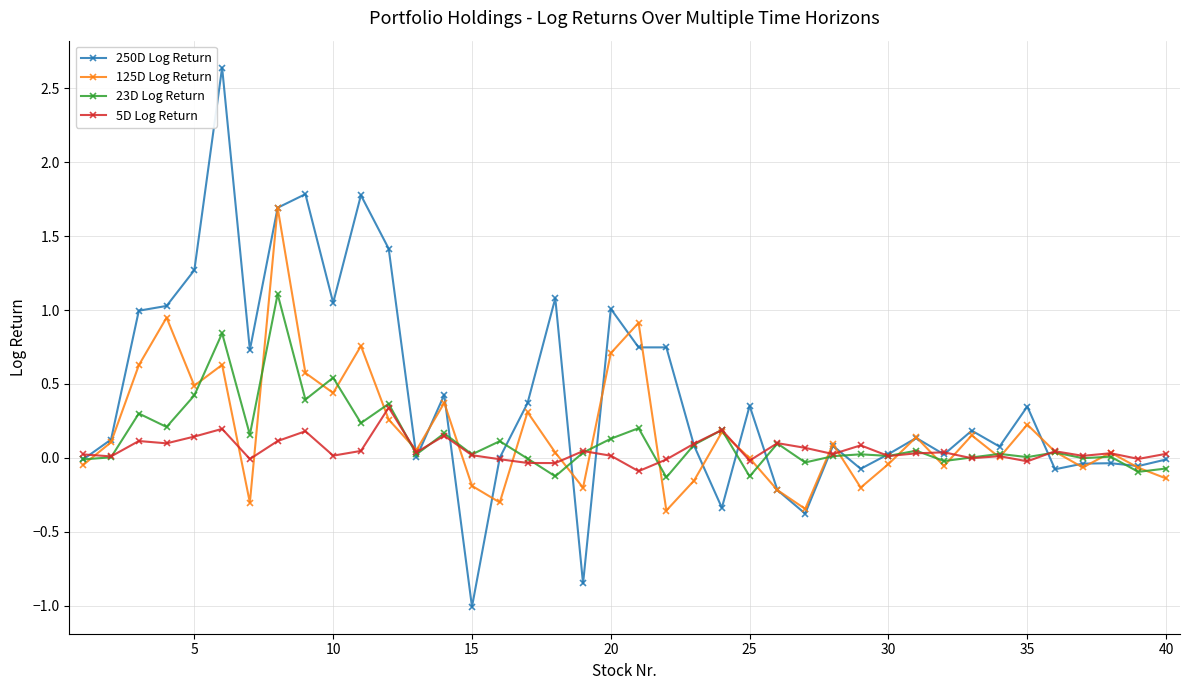

How many lines are shown in the chart?

4